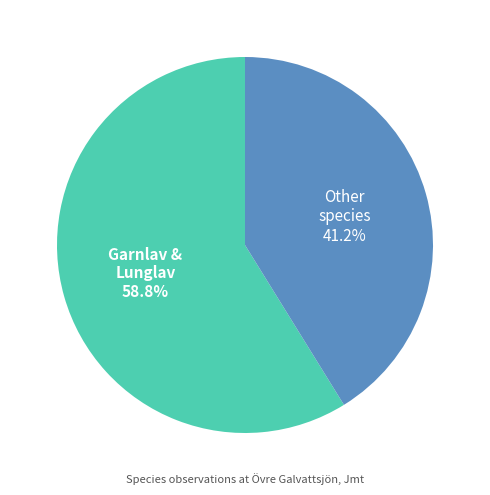

Is there any slice that represents more than half of the pie?

Yes